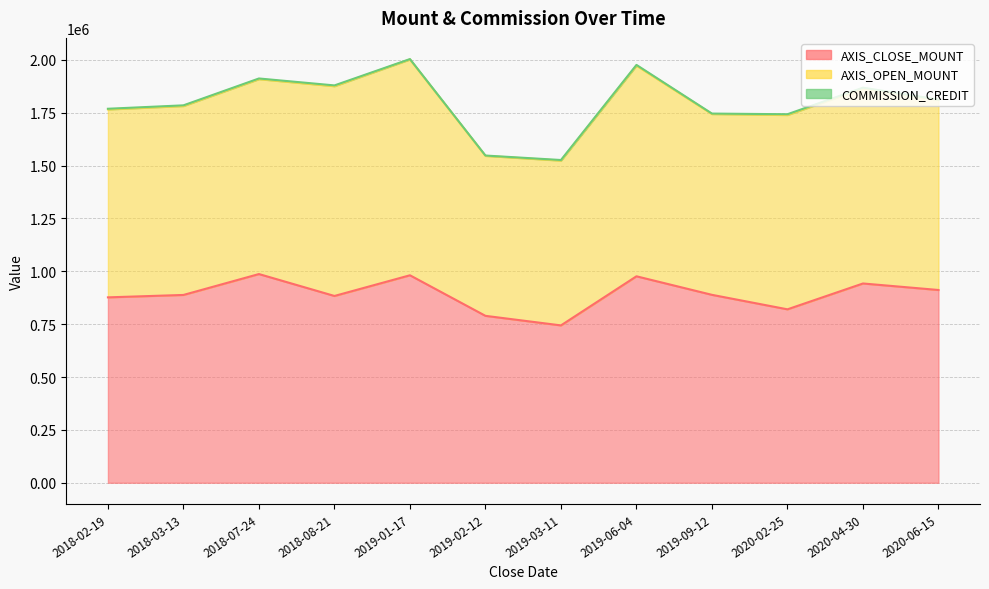

Reading left to right, extract all data points from this chart.

AXIS_CLOSE_MOUNT: 876600	888000	986800	883200	981000	789200	744000	976200	888500	820000	942200	911400
AXIS_OPEN_MOUNT: 888600	893400	921600	992000	1020500	756400	779200	996000	855000	919000	922600	899400
COMMISSION_CREDIT: 3129	3066	3113	3506	1738	1544	2776	3418	2040	3441	3367	1047